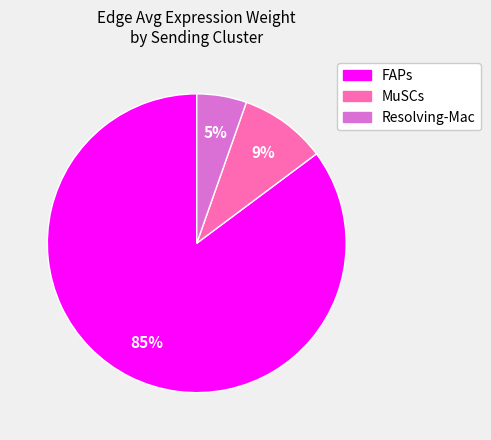

True or false: Resolving-Mac accounts for 5% of the total.

True